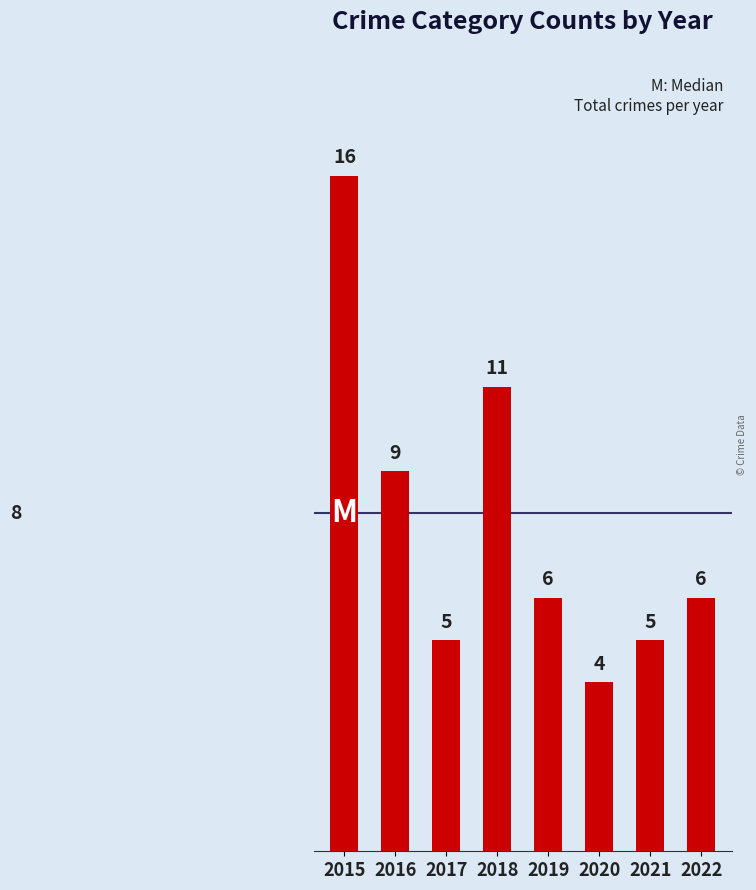

What is the ratio of the value at 2017 to the value at 2019?

0.8